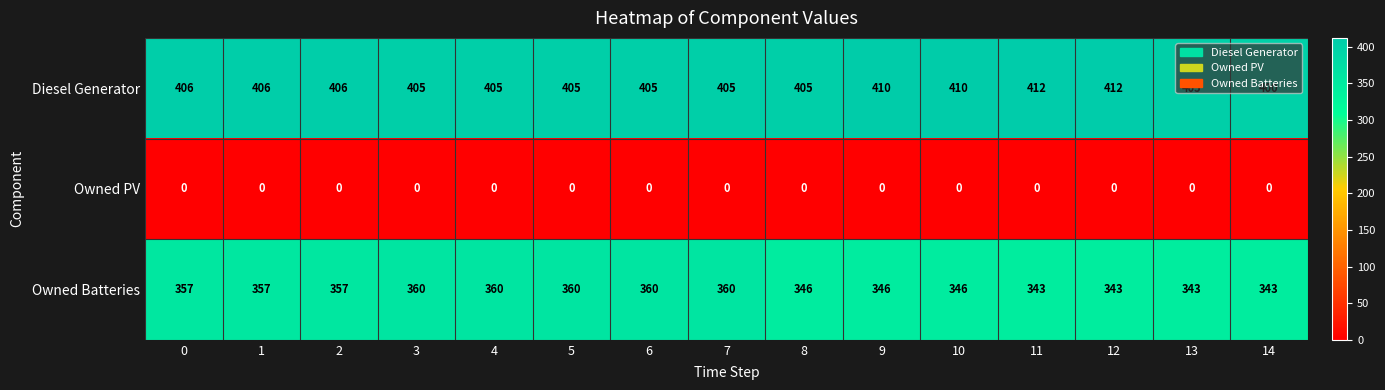

What is the maximum value for Diesel Generator?

412